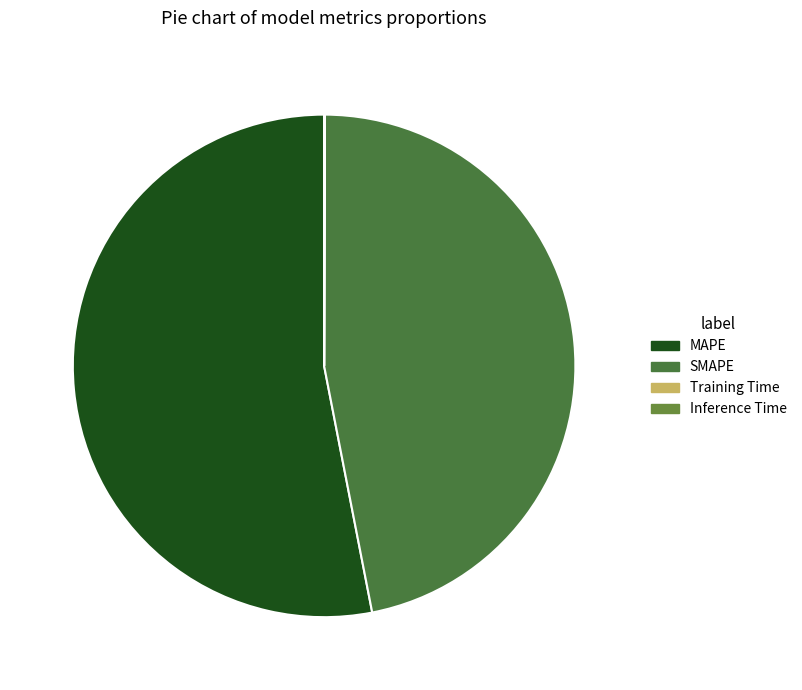

To the nearest percent, what is the combined percentage of SMAPE and Inference Time?

47%